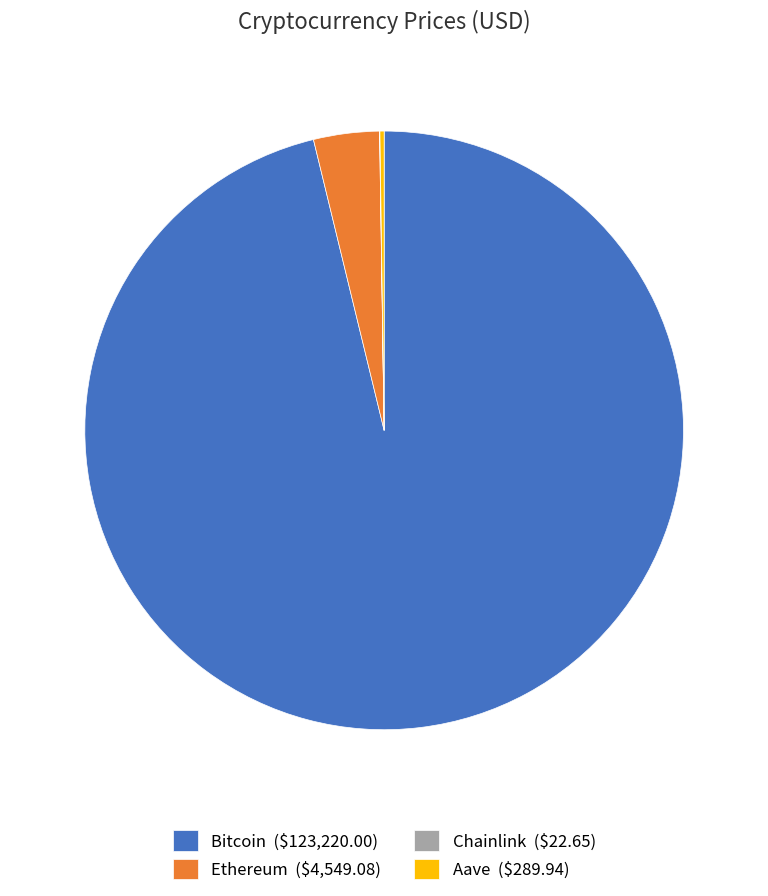

The Ethereum ($4,549.08) slice represents 14% of the pie. True or false?

False